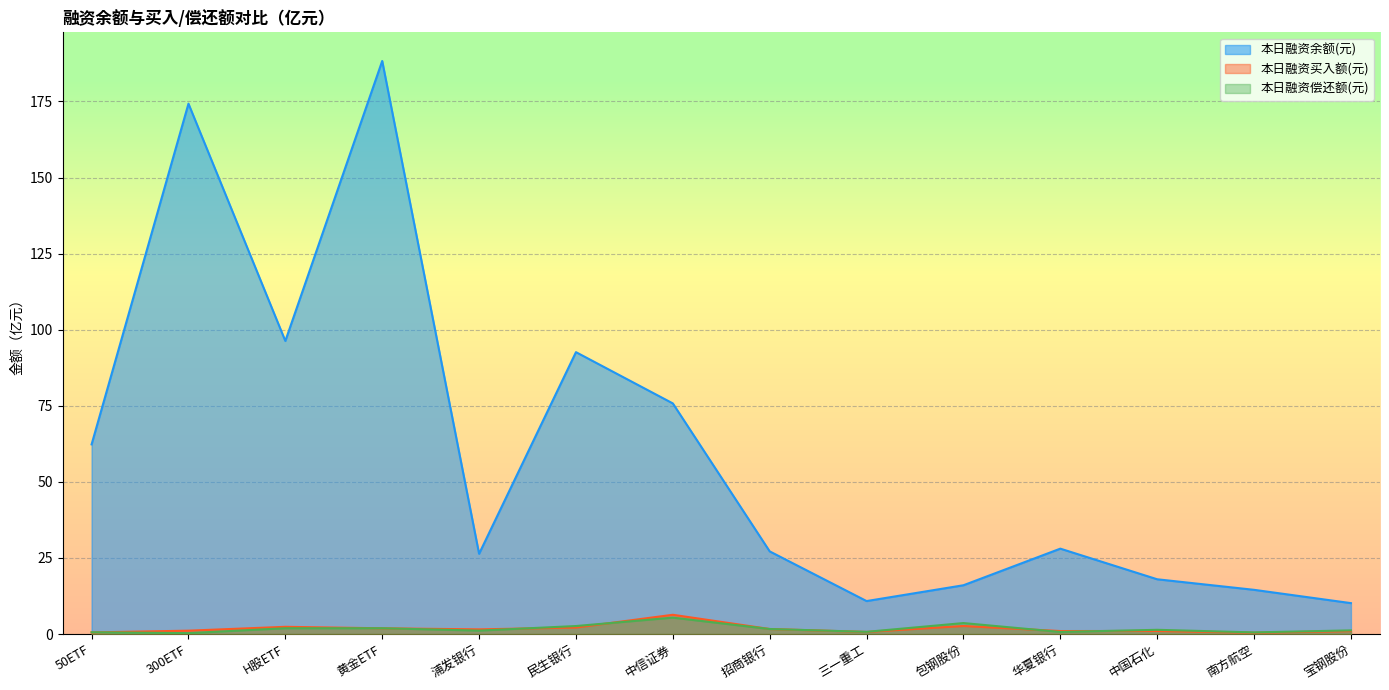

What is the spread (max minus min) of values at H股ETF?

94.4